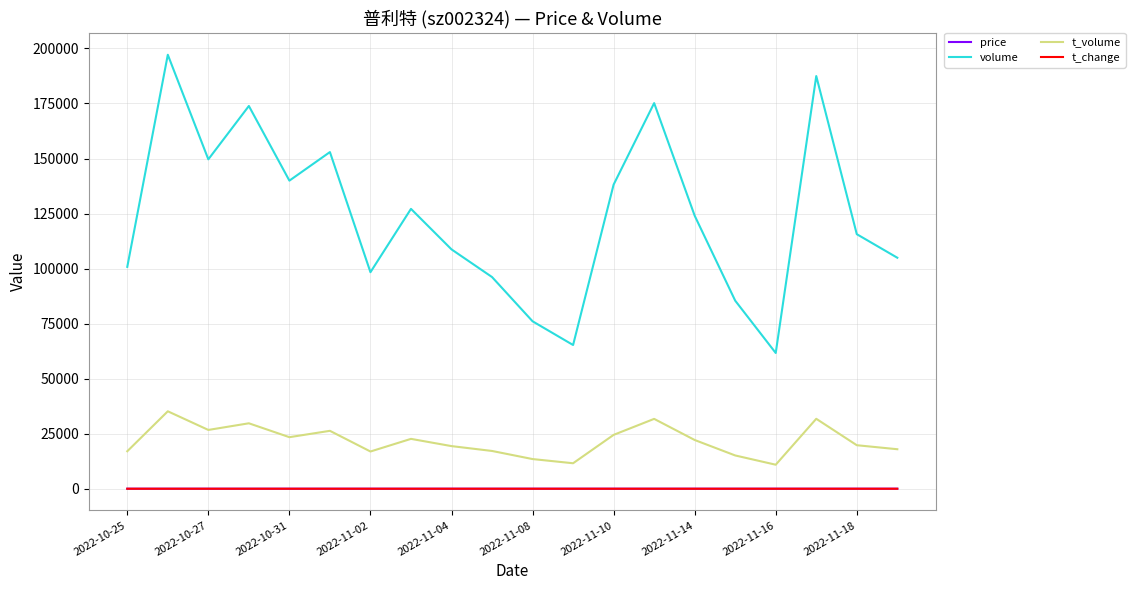

What is the lowest value of the t_volume series?

10911.0